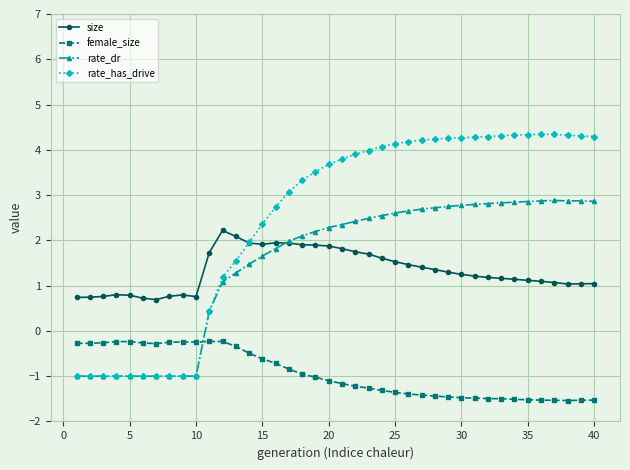

What is the sum of all size values?

53.3